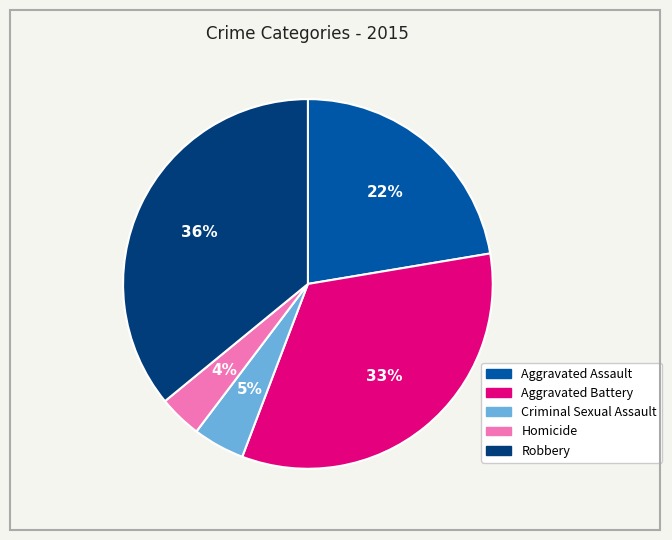

What percentage is the Aggravated Battery slice, to the nearest percent?

33%